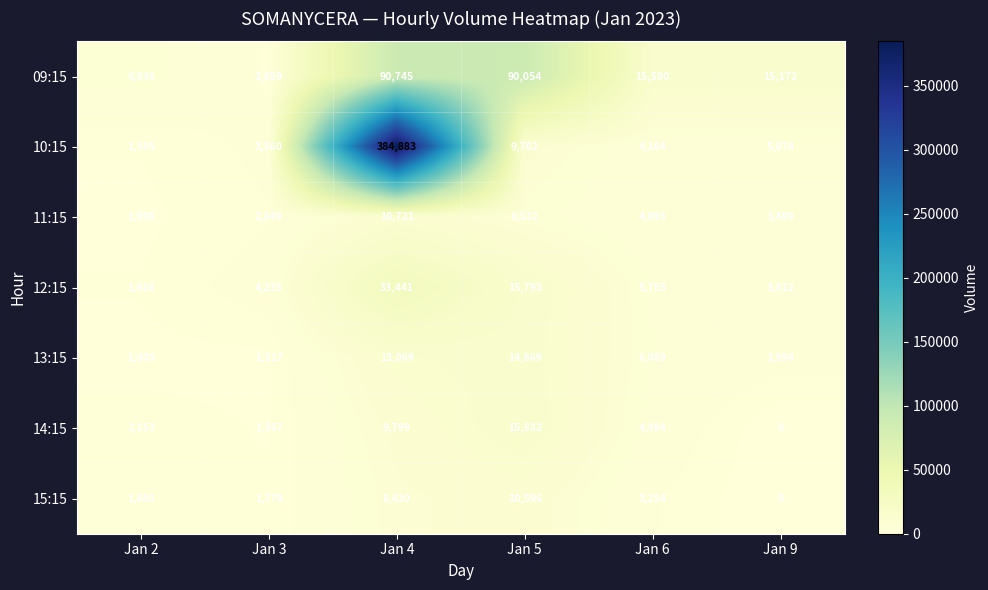

Where does the 14:15 series first go above 4984?

Jan 4